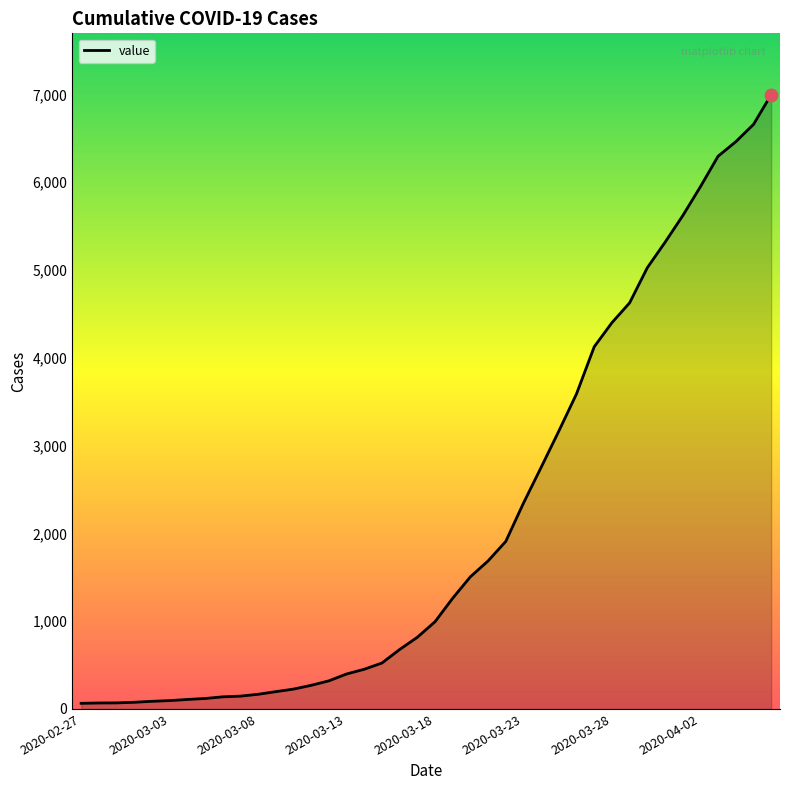

What is the difference between the maximum and minimum values?

6931